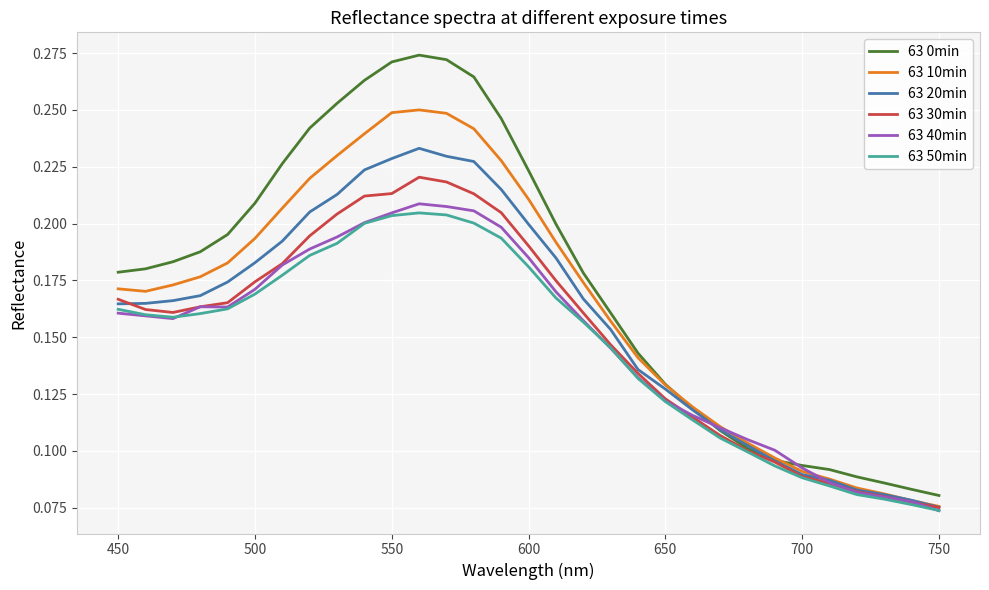

Which series has the widest spread of values?

63 0min